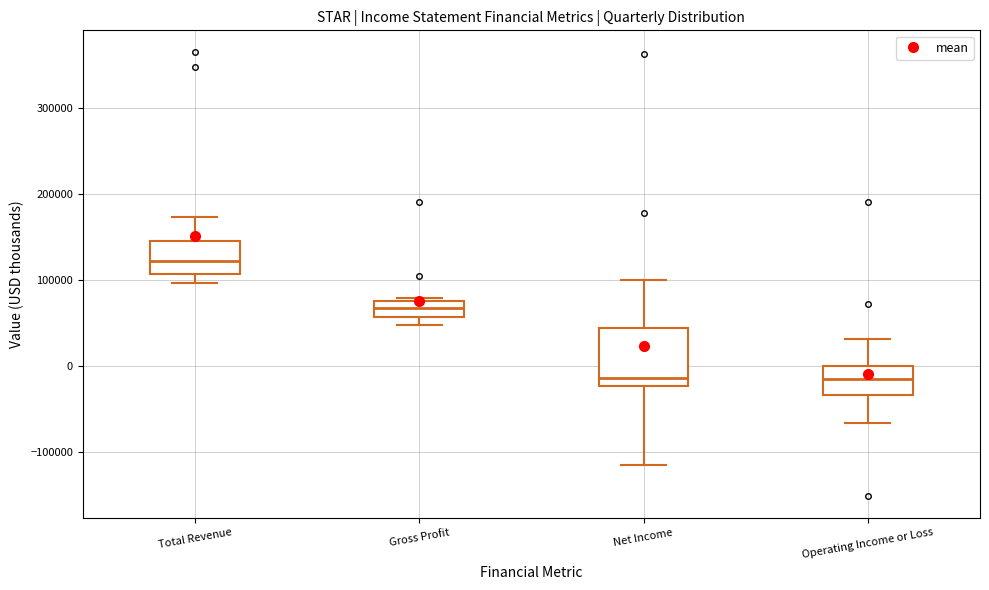

Where does the upper whisker of the box for Operating Income or Loss end on the y-axis? The values are not printed on the chart, so give them approximately, as read against the axis.

30000